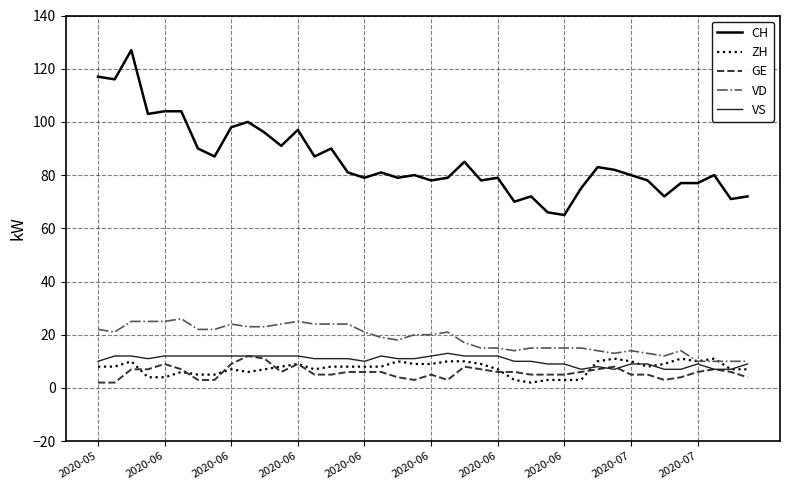

Is this an area chart (filled region under the line)?

No